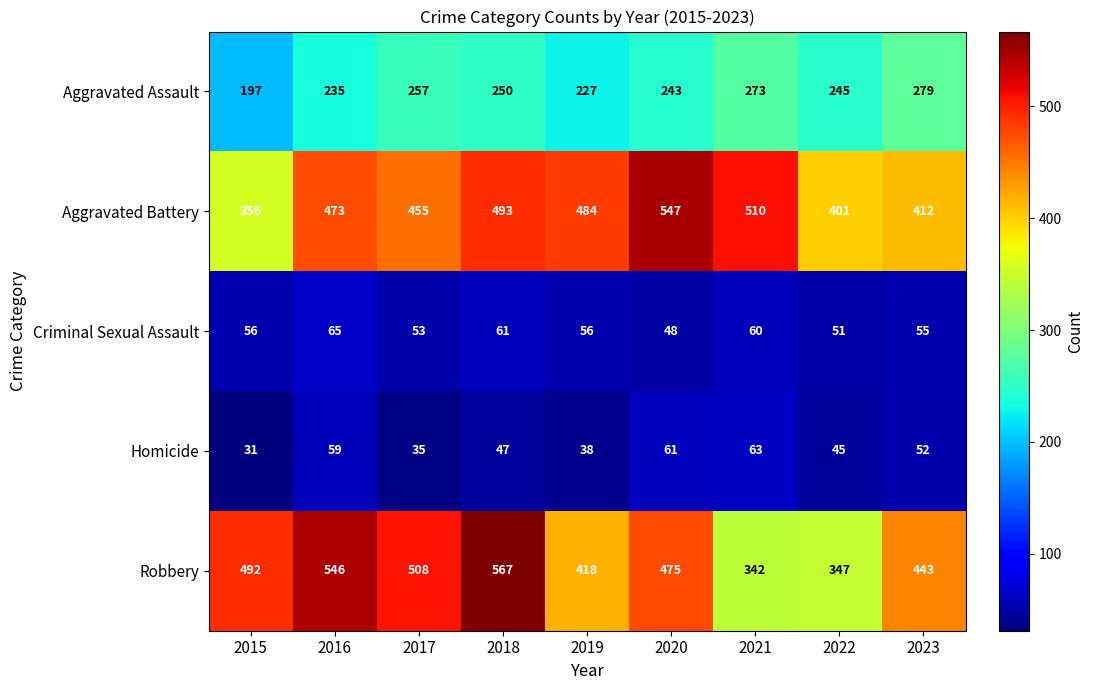

Which category has the lowest value in the Aggravated Assault series?

2015